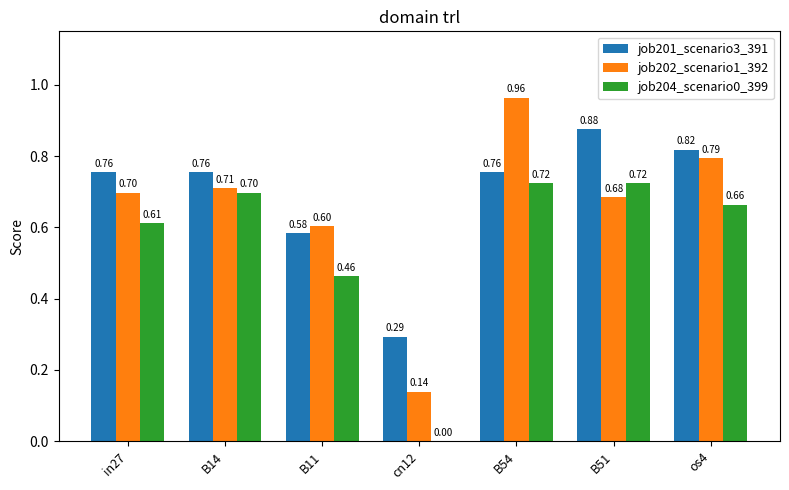

Which series has the largest total across all categories?

job201_scenario3_391